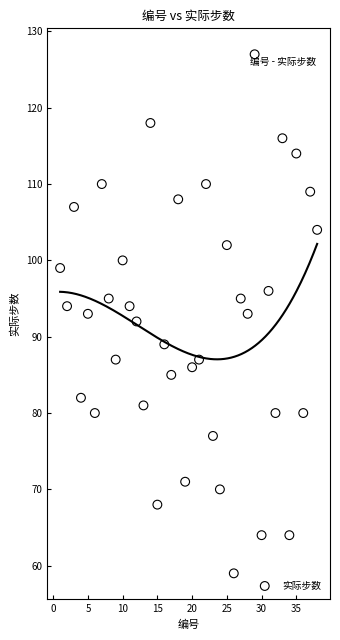

What is the range of X values (max minus min)?

37